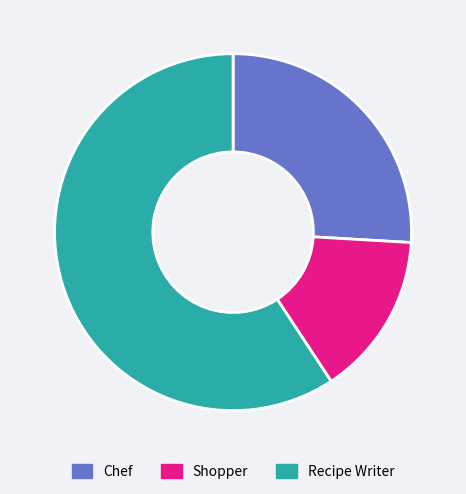

Is there a majority slice in this chart?

Yes